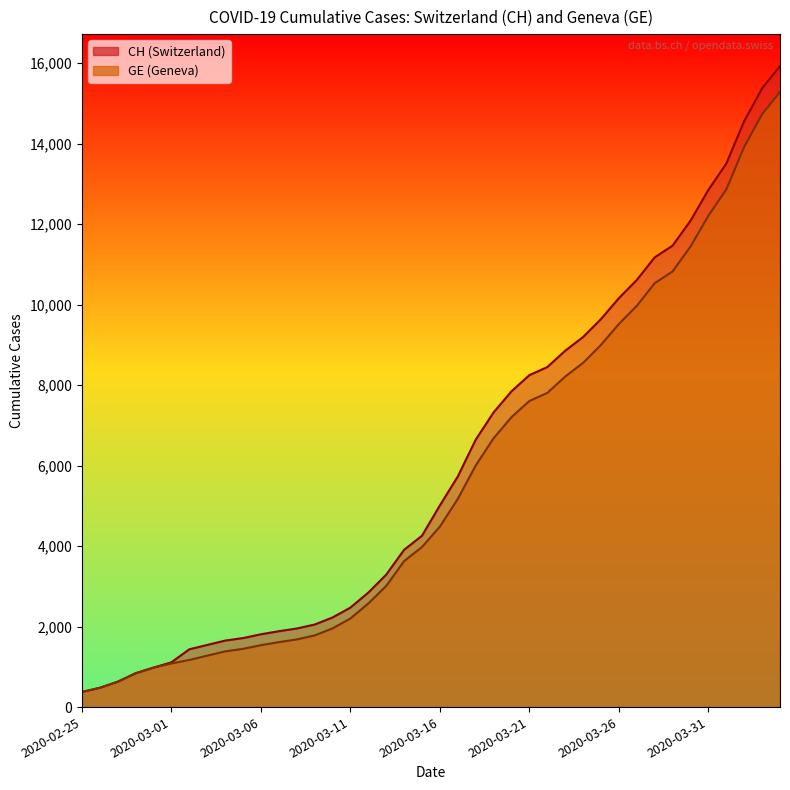

What is the difference between the maximum and minimum values in the CH series?

15551